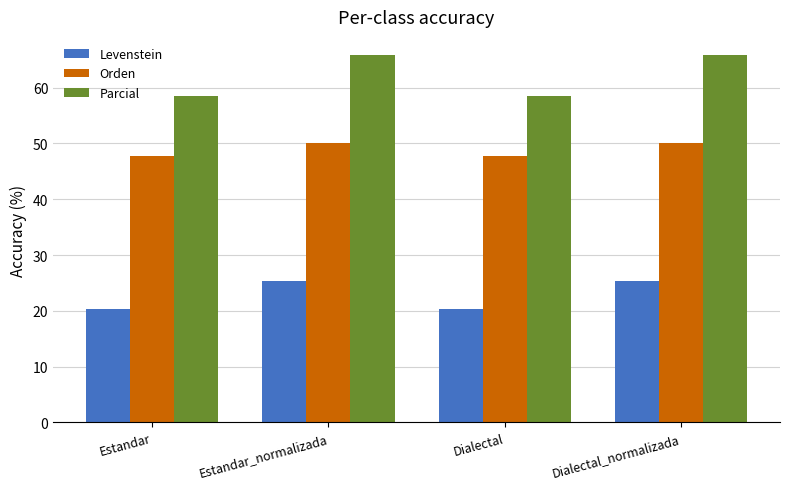

What is the value of the Parcial bar at the 3rd from the left?

58.5